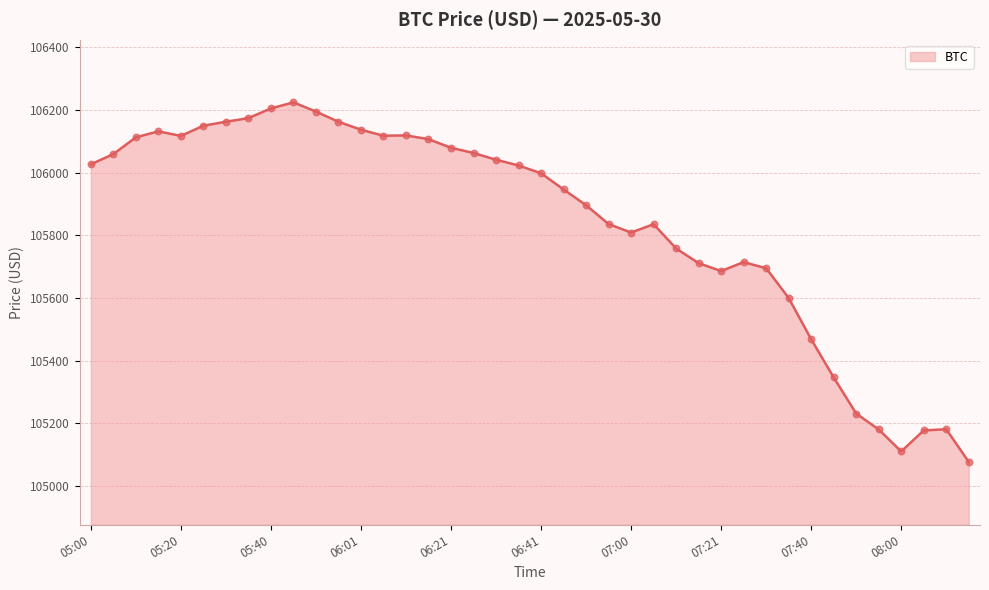

What is the difference between the maximum and minimum values?

1147.6